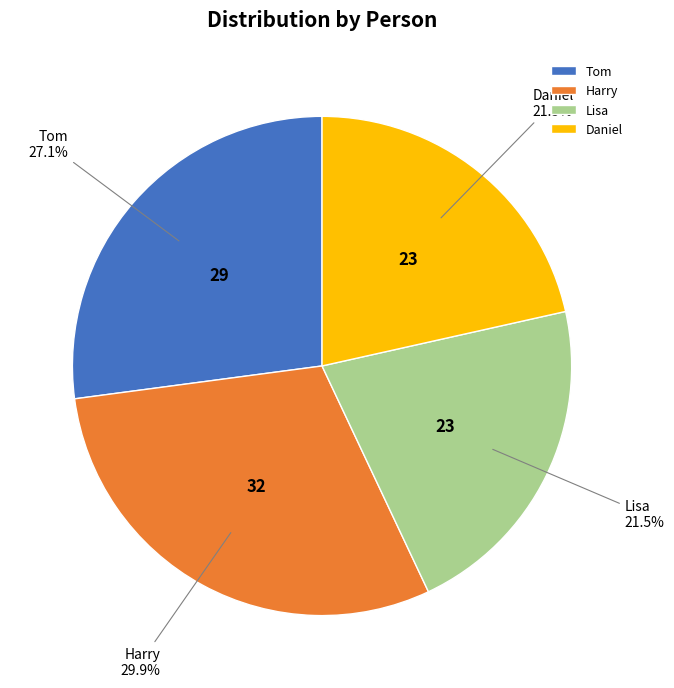

Which has a higher value, Harry or Tom?

Harry